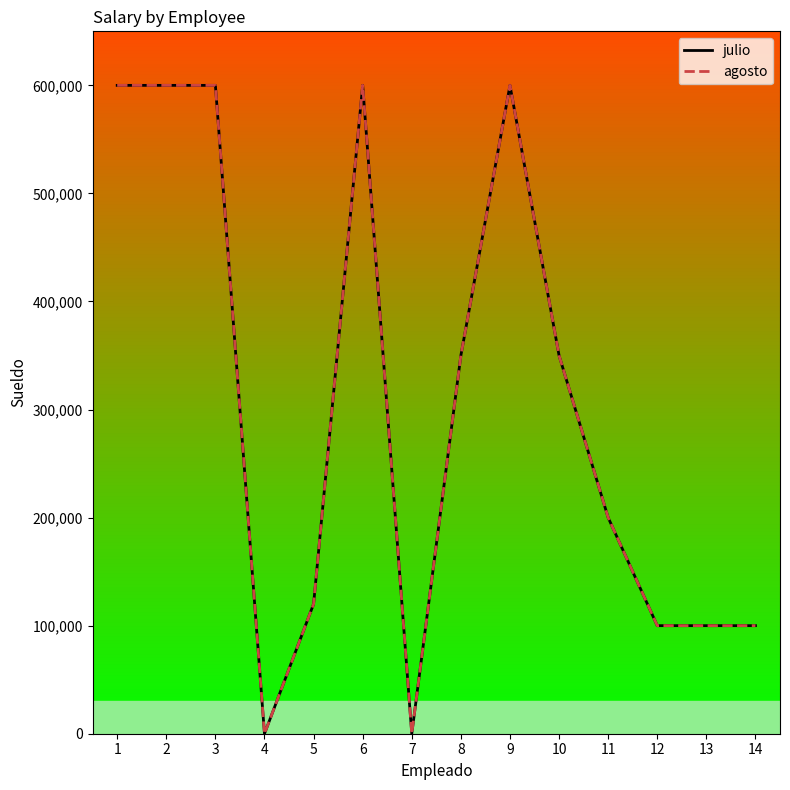

At how many categories does at least one series exceed 260656?

7